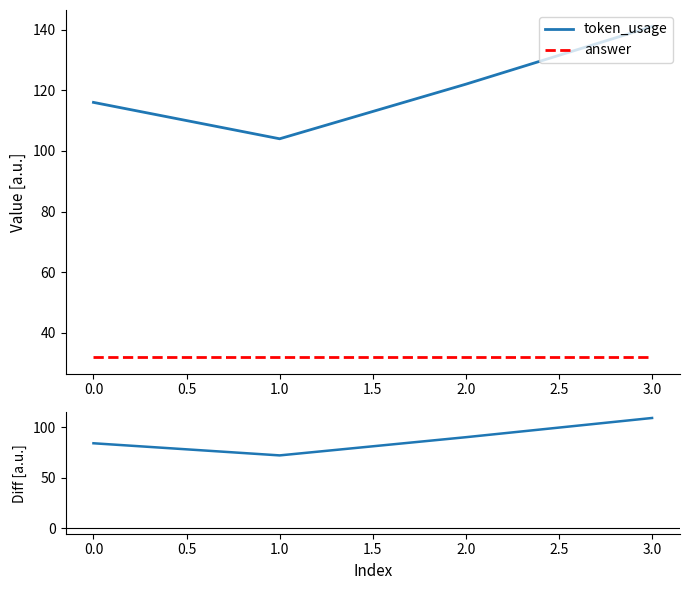

What is the minimum value for token_usage?

104